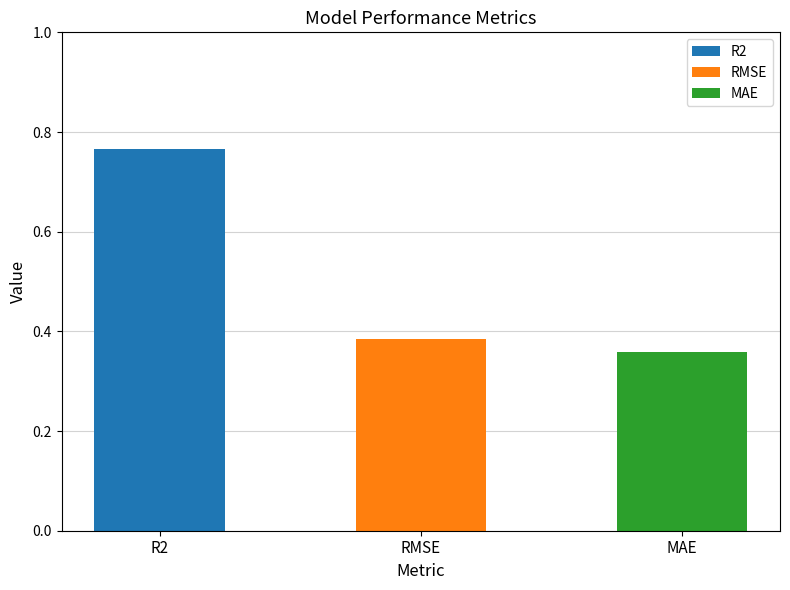

What is the label of the 1st bar from the right?

MAE